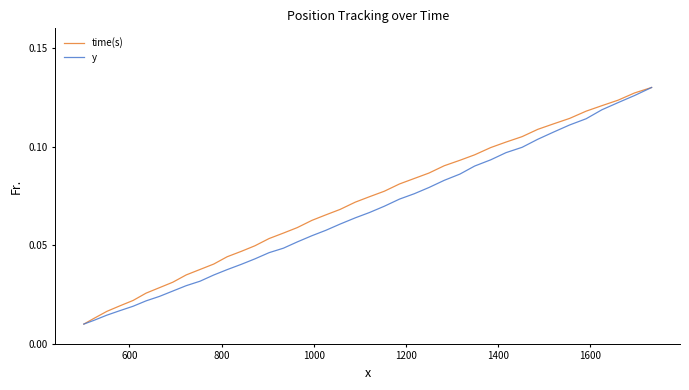

Does the chart have visible grid lines?

No